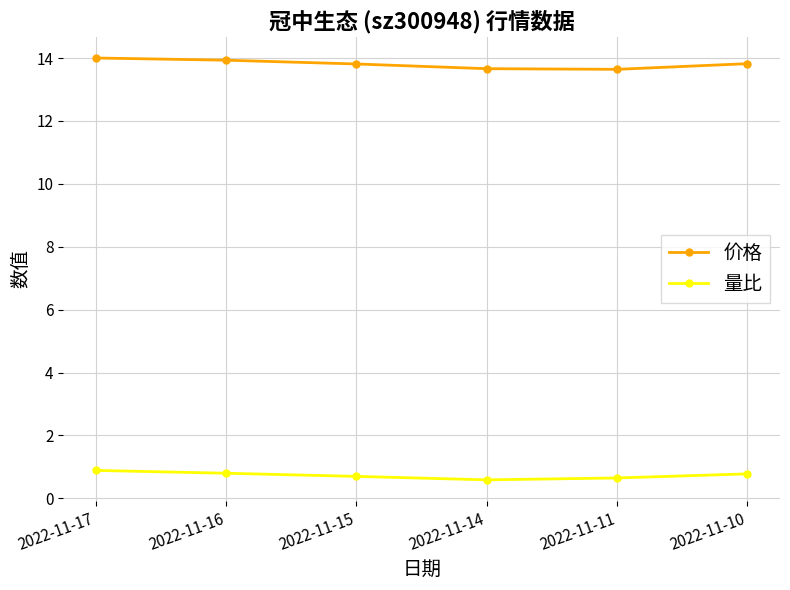

Is the value of 价格 at 2022-11-15 greater than the value of 量比 at 2022-11-17?

Yes